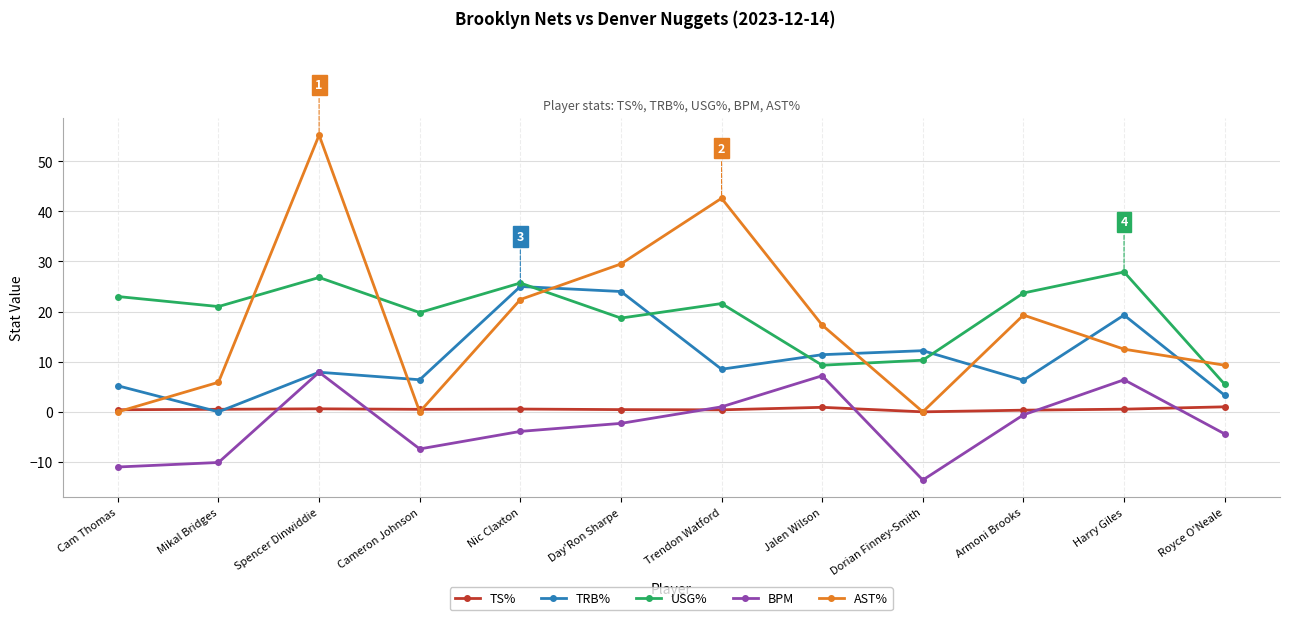

The TRB% series shows 25.0 at Nic Claxton. True or false?

True